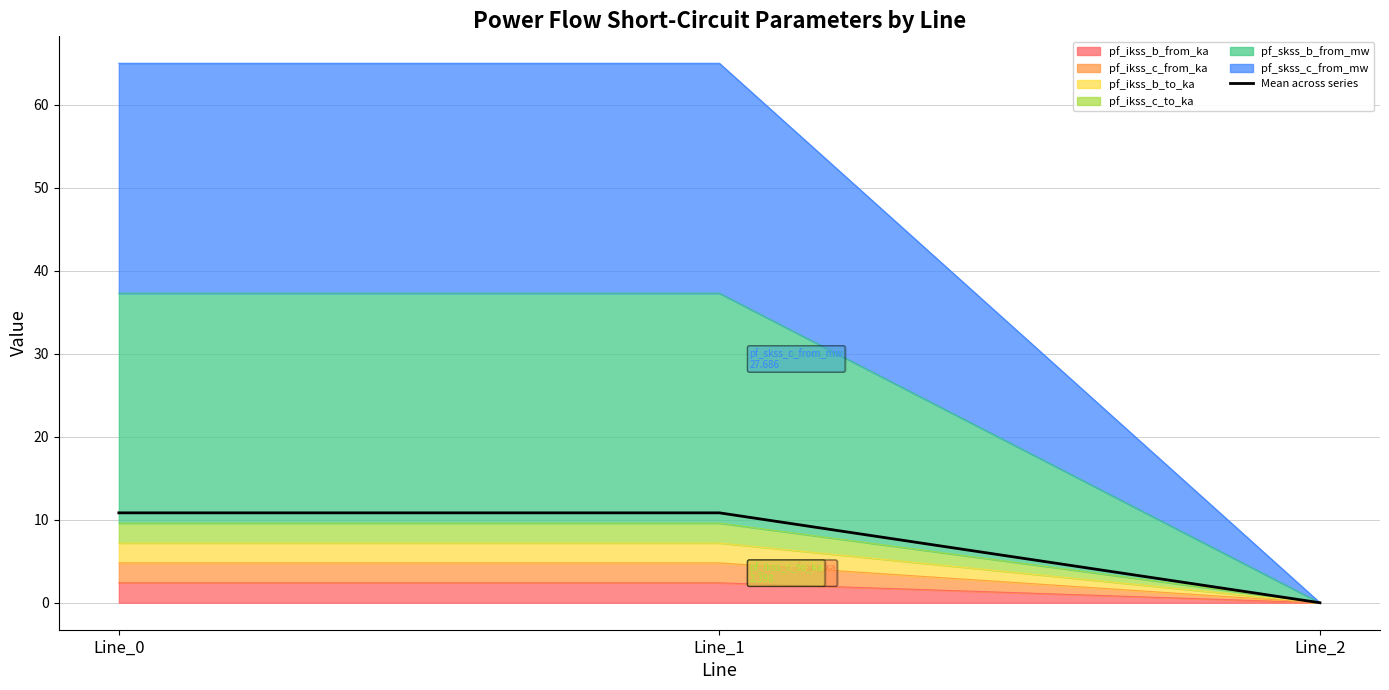

How many values are above zero?

2